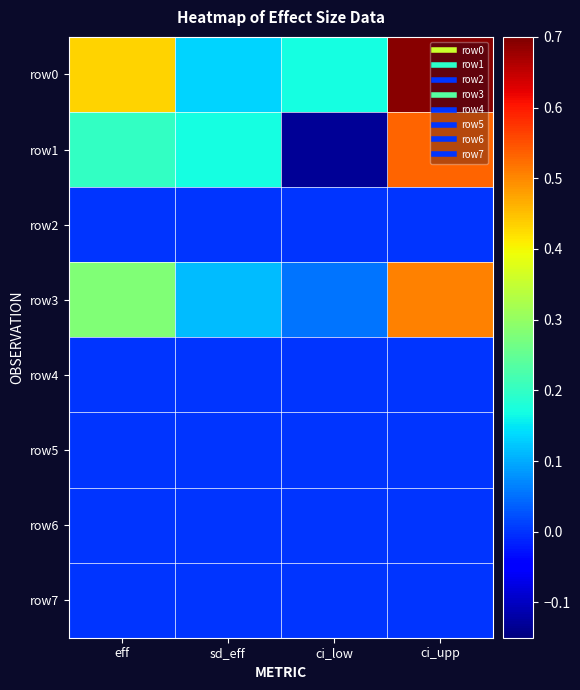

Reading left to right, what are all the values shown in this chart?

row0: eff=0.4	sd_eff=0.1	ci_low=0.2	ci_upp=0.7
row1: eff=0.2	sd_eff=0.2	ci_low=-0.1	ci_upp=0.5
row2: eff=0.0	sd_eff=0.0	ci_low=0.0	ci_upp=0.0
row3: eff=0.3	sd_eff=0.1	ci_low=0.1	ci_upp=0.5
row4: eff=0.0	sd_eff=0.0	ci_low=0.0	ci_upp=0.0
row5: eff=0.0	sd_eff=0.0	ci_low=0.0	ci_upp=0.0
row6: eff=0.0	sd_eff=0.0	ci_low=0.0	ci_upp=0.0
row7: eff=0.0	sd_eff=0.0	ci_low=0.0	ci_upp=0.0